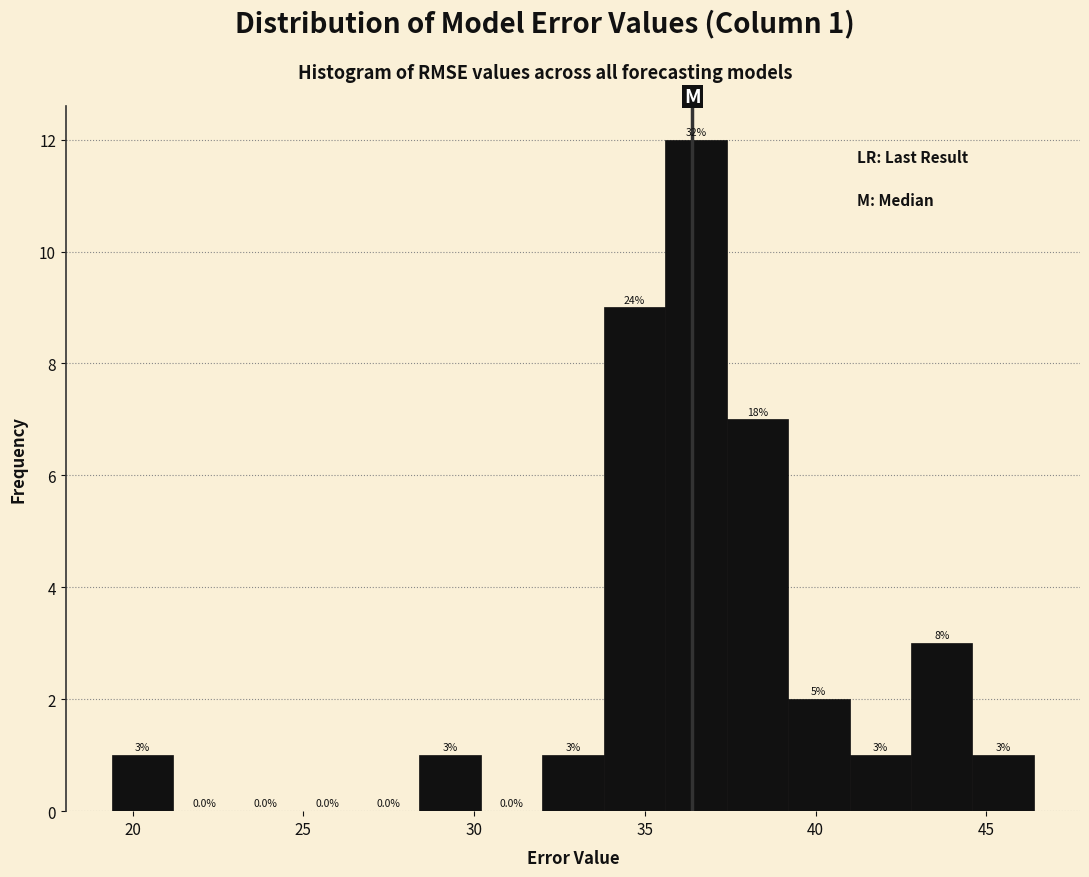

Read against the x-axis, roughly where is the centre of the tallest bar?

36.5